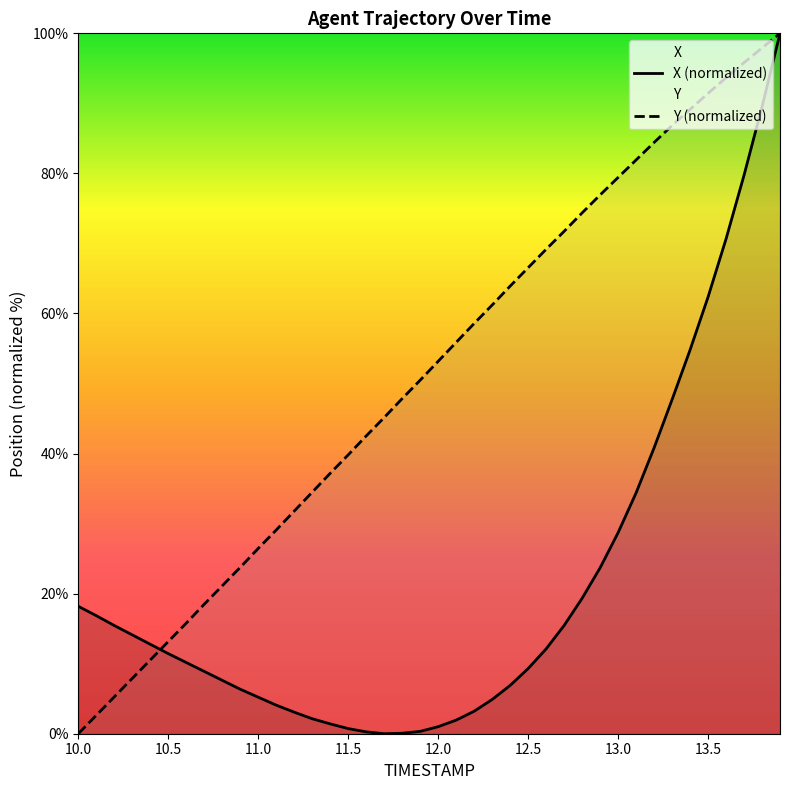

What is the sum of all X values?

845.6